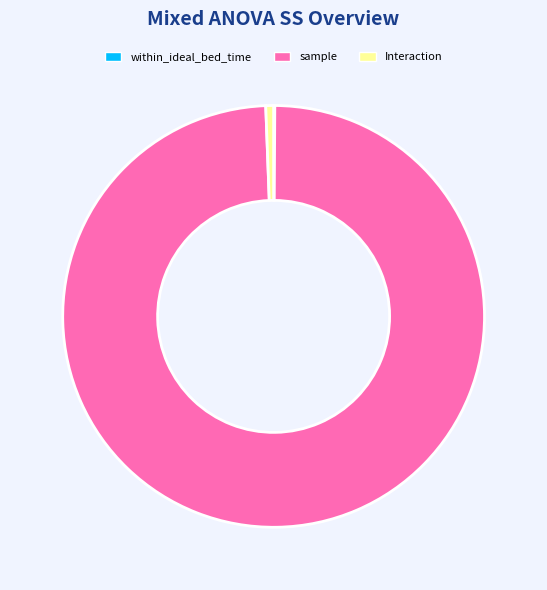

Between sample and Interaction, which is larger?

sample